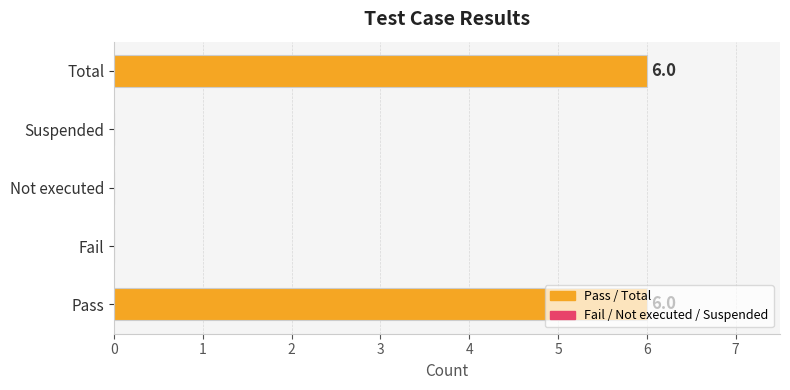

How many values are between 0 and 6?

5